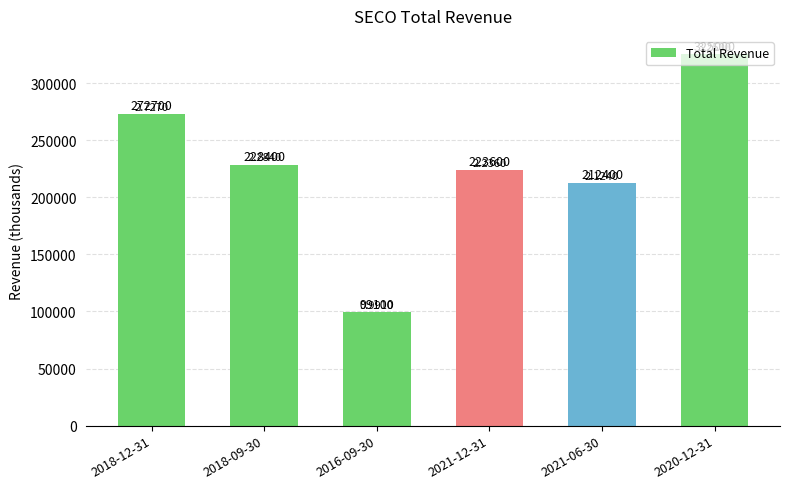

What is the label of the 3rd bar from the left?

2016-09-30